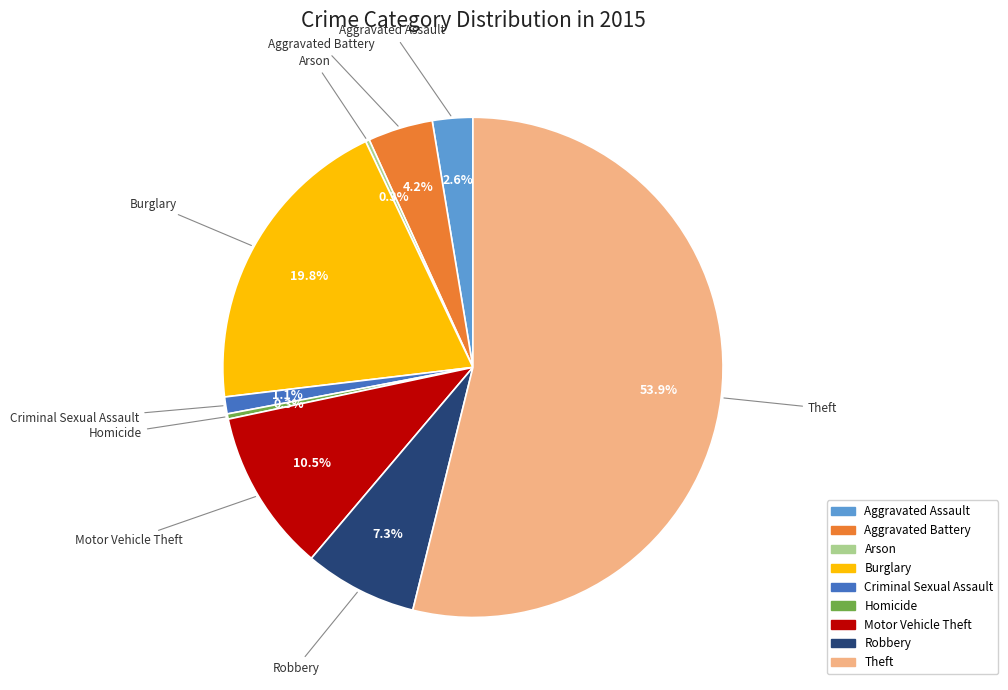

Between Aggravated Assault and Aggravated Battery, which is larger?

Aggravated Battery